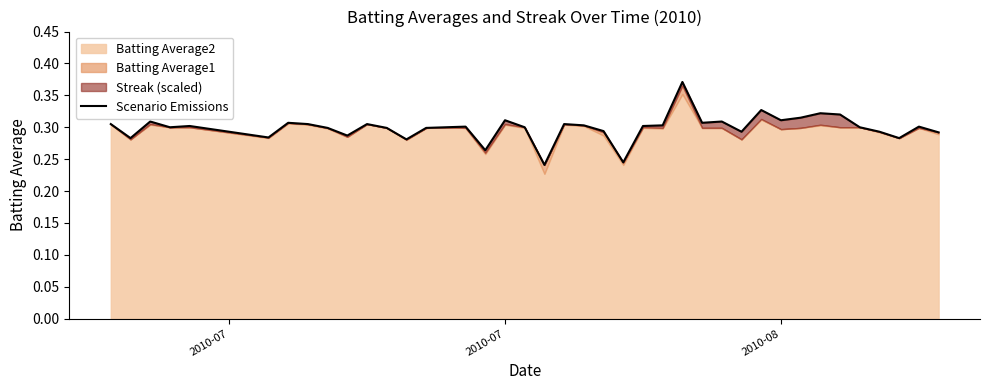

What is the smallest value displayed?

0.2